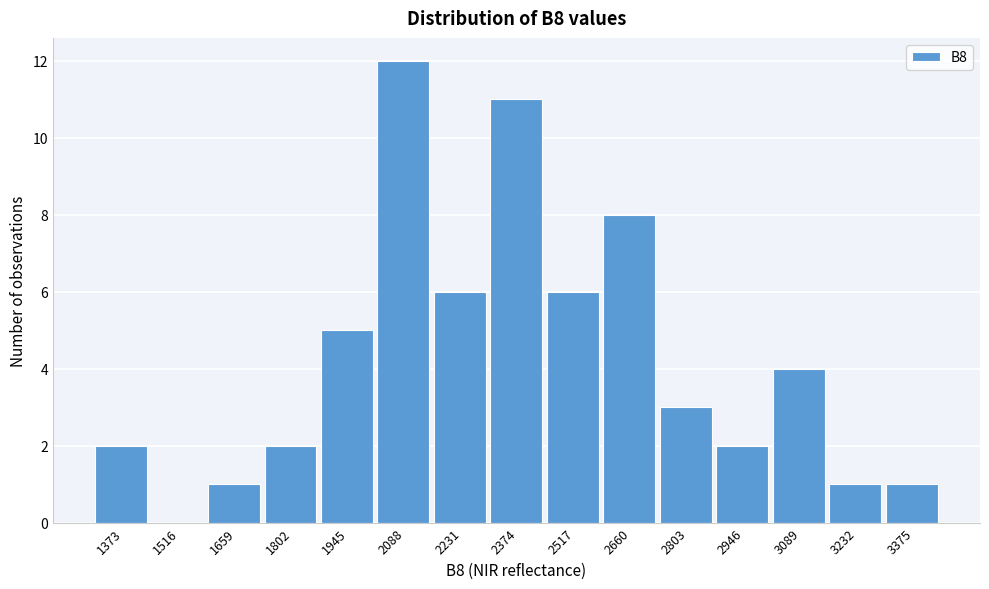

Reading left to right, transcribe all the data shown in this chart.

1373=2	1516=0	1659=1	1802=2	1945=5	2088=12	2231=6	2374=11	2517=6	2660=8	2803=3	2946=2	3089=4	3232=1	3375=1